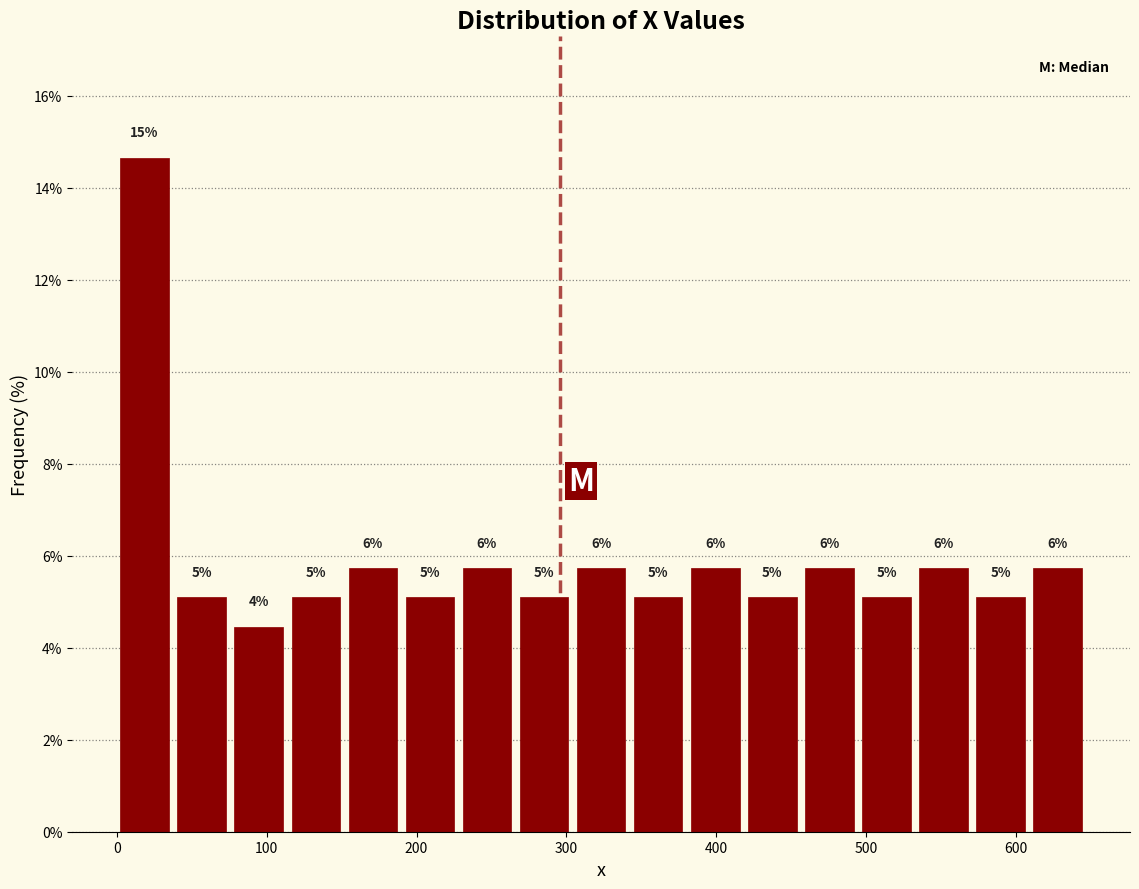

Around what value on the x-axis is the tallest bar? Give the approximate position of its centre, as read against the axis.

20